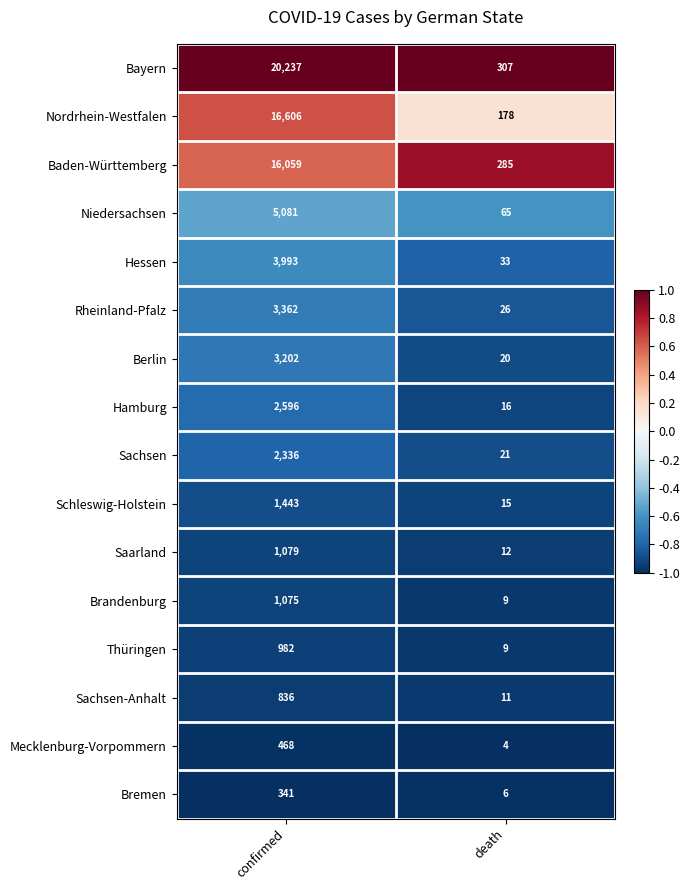

At which category is the sum across all series the highest?

confirmed